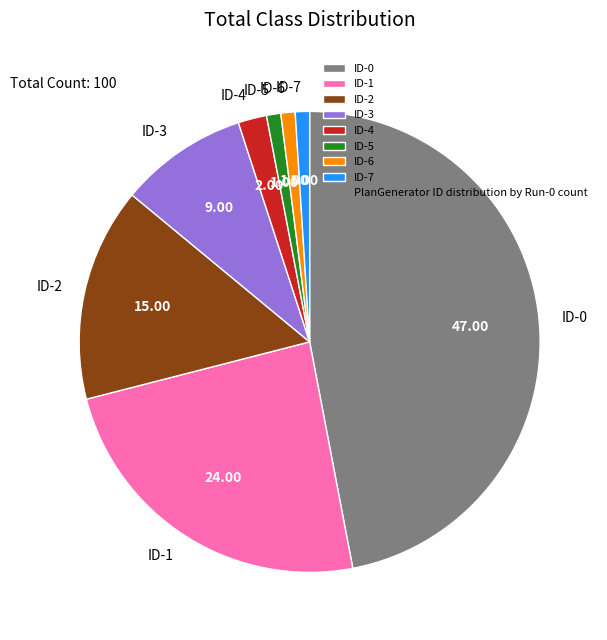

How many slices are in this pie chart?

8